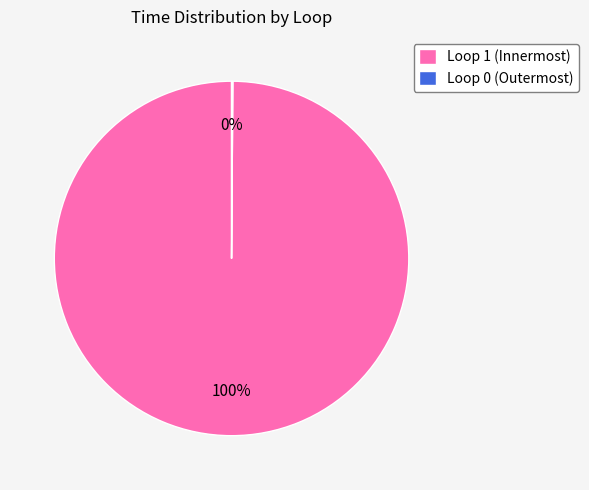

To the nearest percent, what percentage of the pie is Loop 1 (Innermost)?

100%